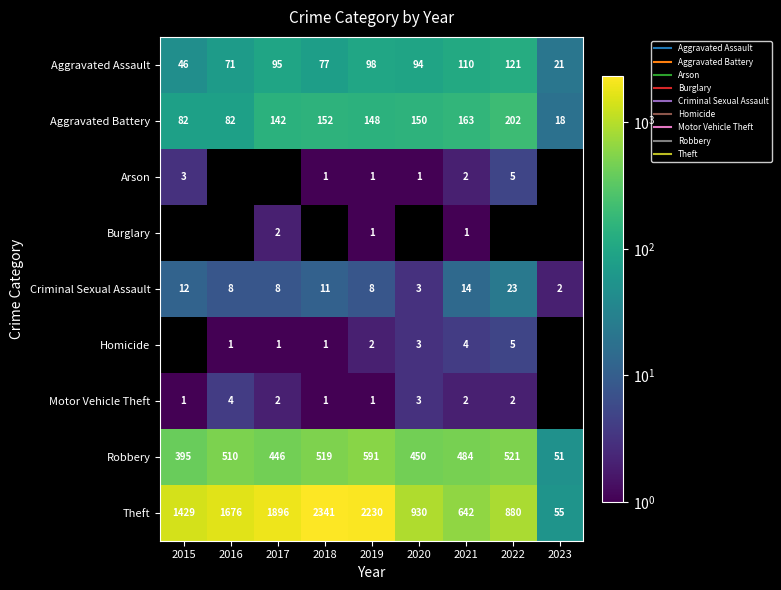

What is the smallest value displayed?

1.0